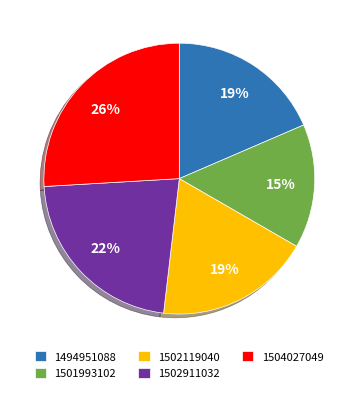

Count the number of slices in the pie.

5